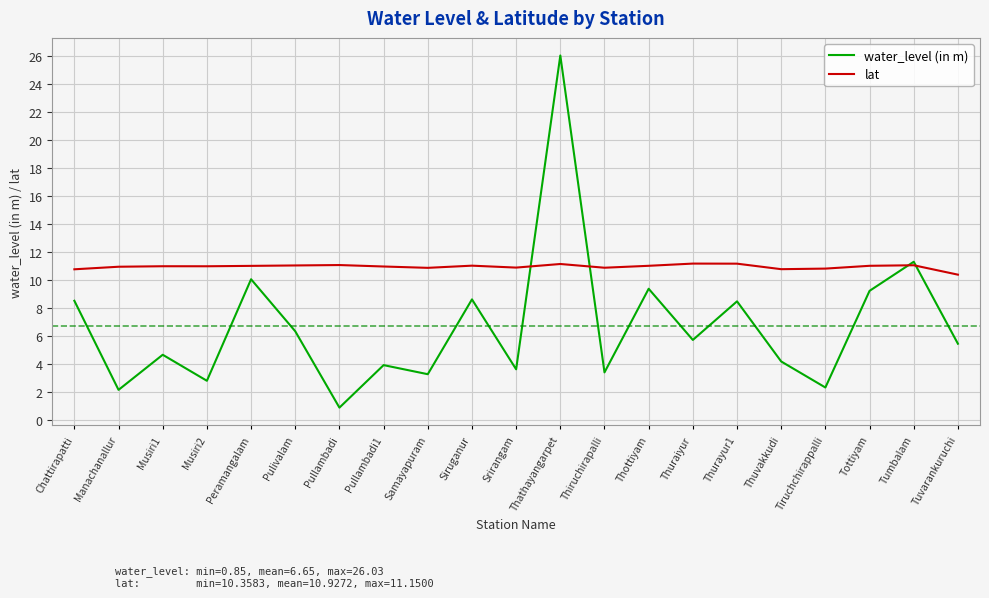

What is the approximate value of lat at Thathayangarpet?

11.1